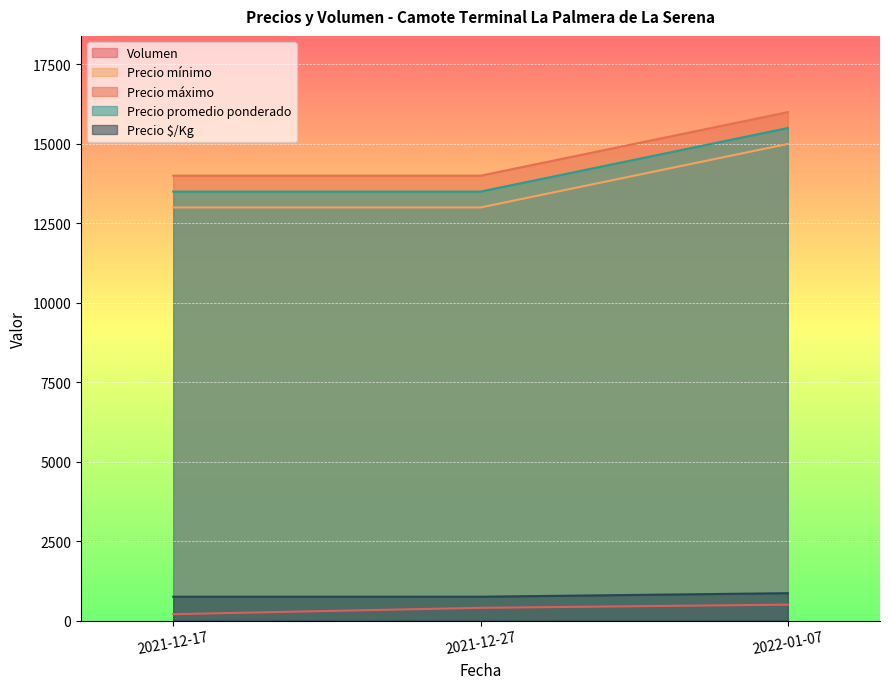

How many lines are shown in the chart?

5